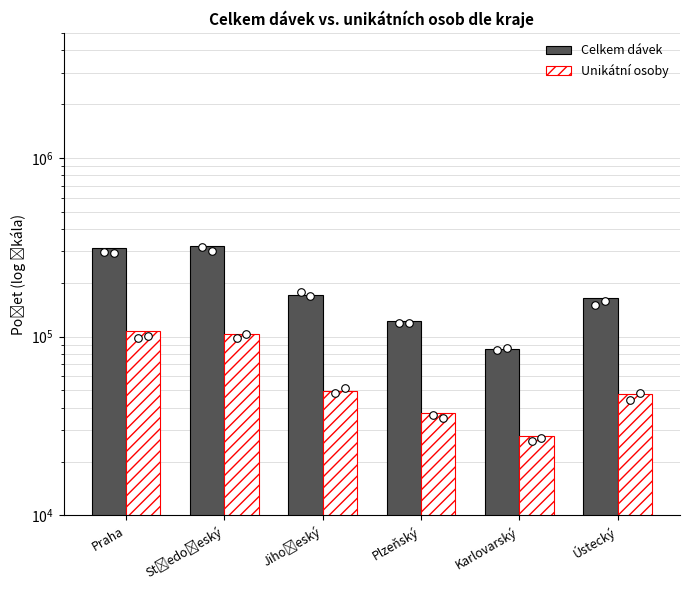

What is the total value across all series at Karlovarský?

112901